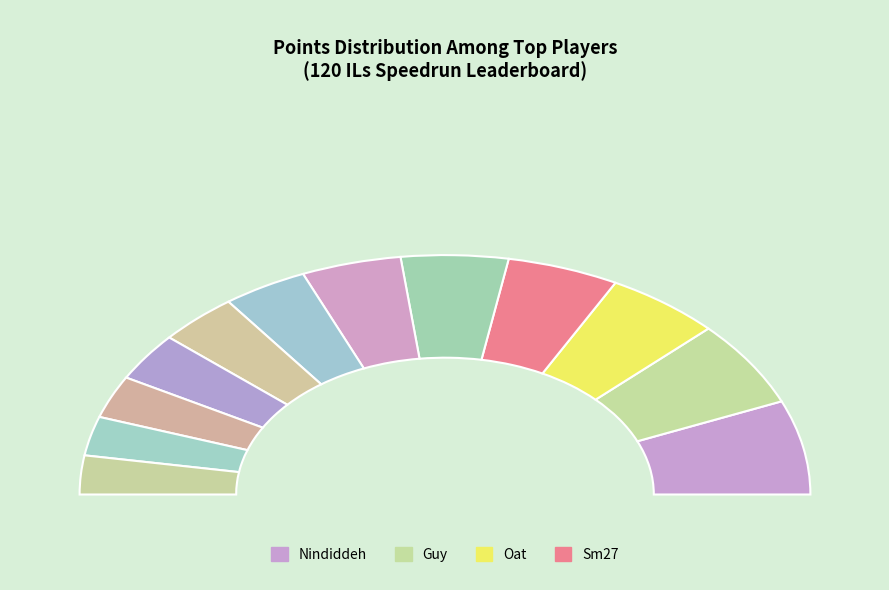

Does Despin account for over 50% of the chart?

No